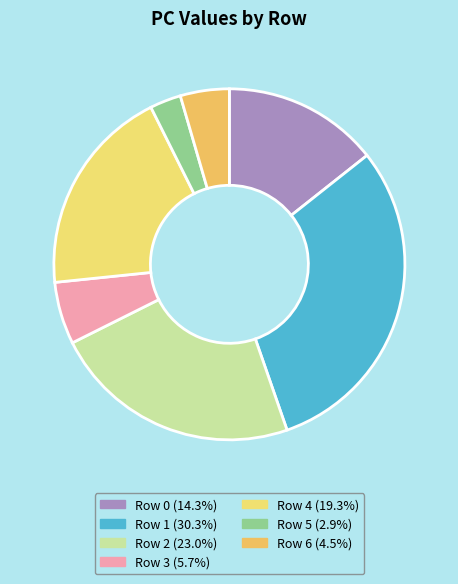

To the nearest percent, what is the difference between the largest and smallest slice percentages?

27%